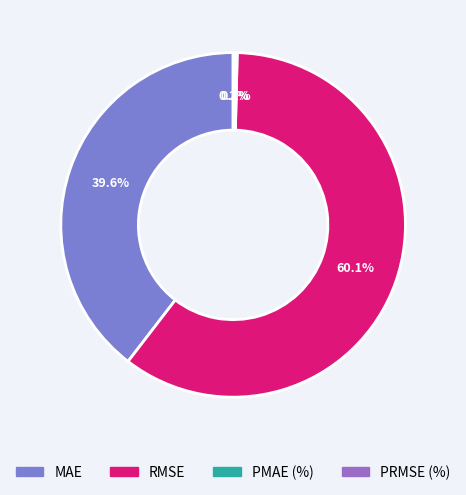

True or false: MAE accounts for 40% of the total.

True